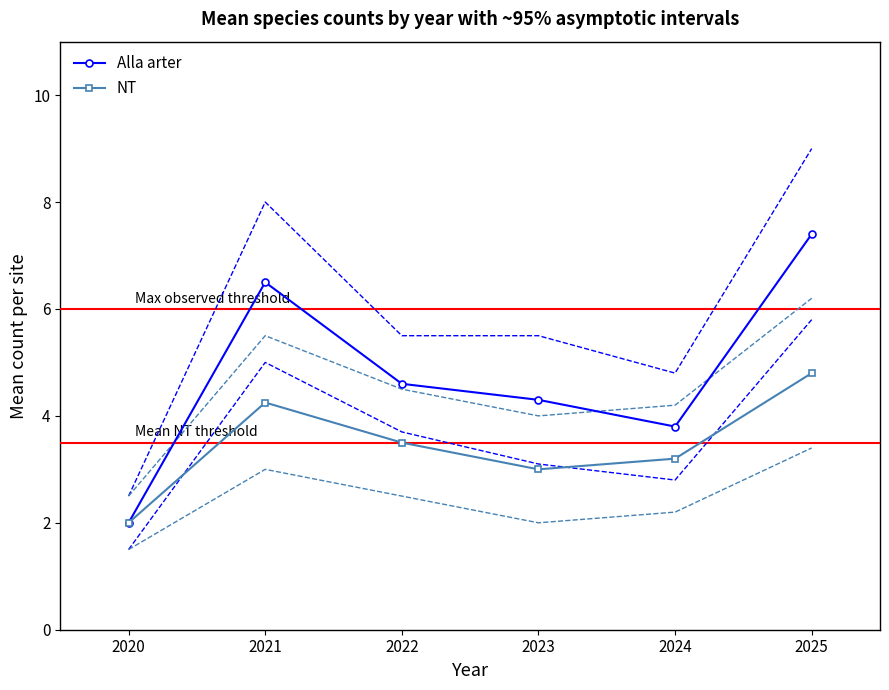

How many interior local peaks does the Alla arter series have?

1